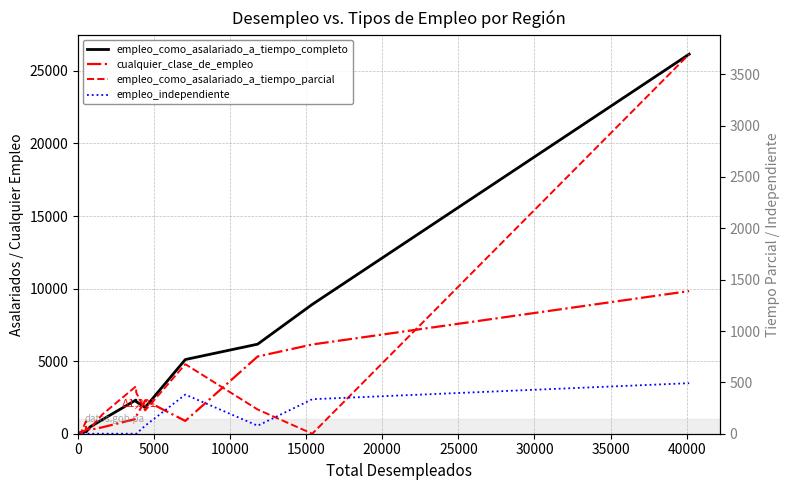

Reading left to right, what are all the values shown in this chart?

empleo_como_asalariado_a_tiempo_completo: 0	85	160	123	470	966	2320	2208	1811	5112	6170	8911	26152
cualquier_clase_de_empleo: 0	87	237	357	273	442	1019	1223	2297	882	5320	6149	9830
empleo_como_asalariado_a_tiempo_parcial: 0	0	120	48	52	187	460	399	227	677	236	0	3695
empleo_independiente: 0	0	0	0	0	0	0	0	78	381	78	336	492